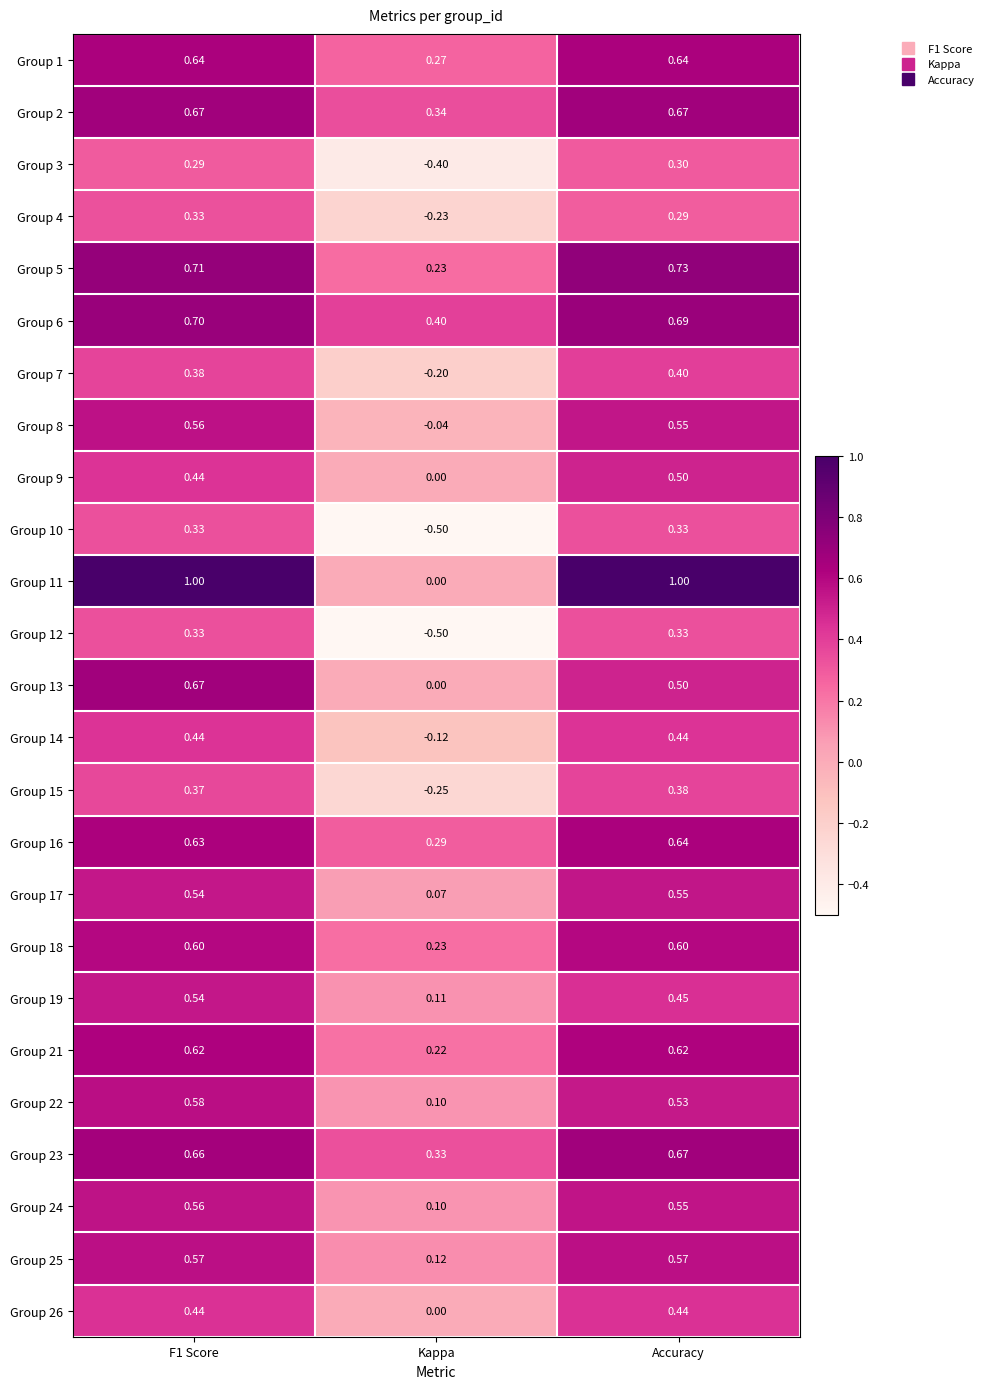

At which label is Group 26 closest to 0?

Kappa